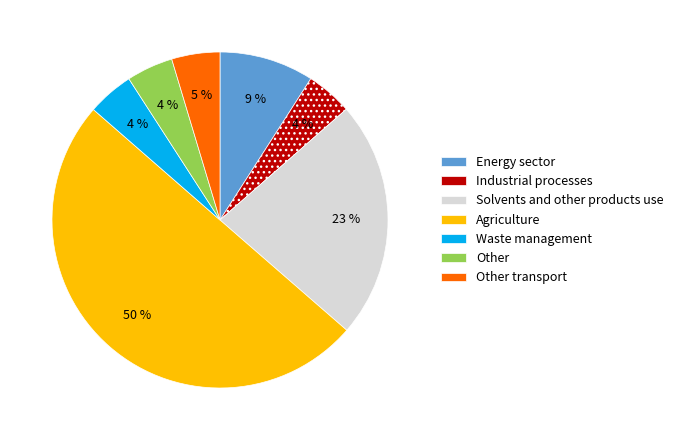

Do Other and Energy sector together represent more than half of the pie?

No